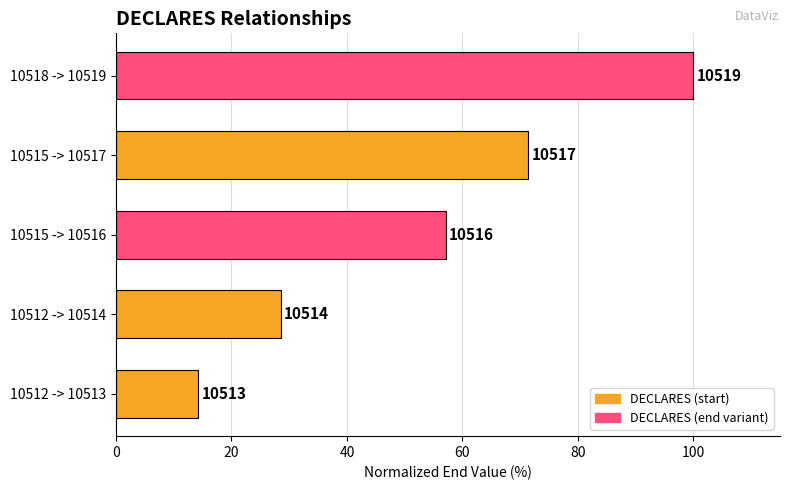

Are the bars horizontal?

Yes